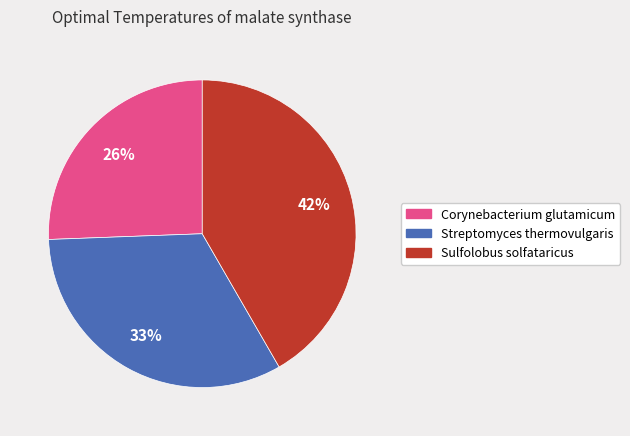

To the nearest percent, what is the average slice percentage?

33%